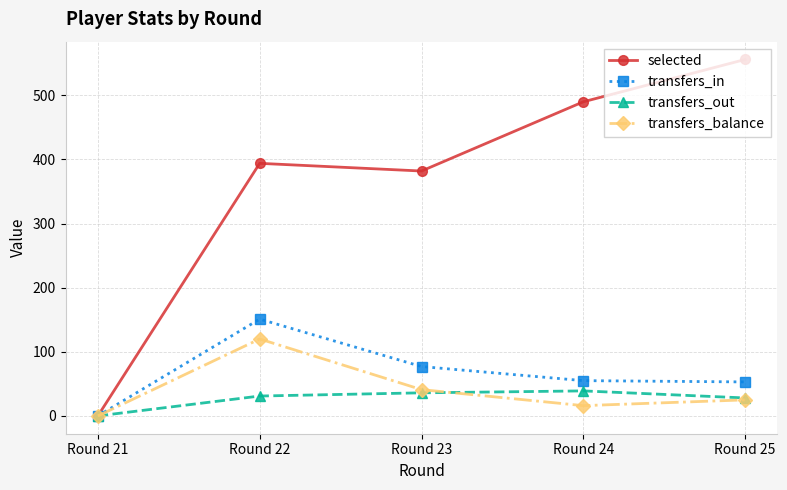

The value of transfers_in at Round 21 is 47. True or false?

False